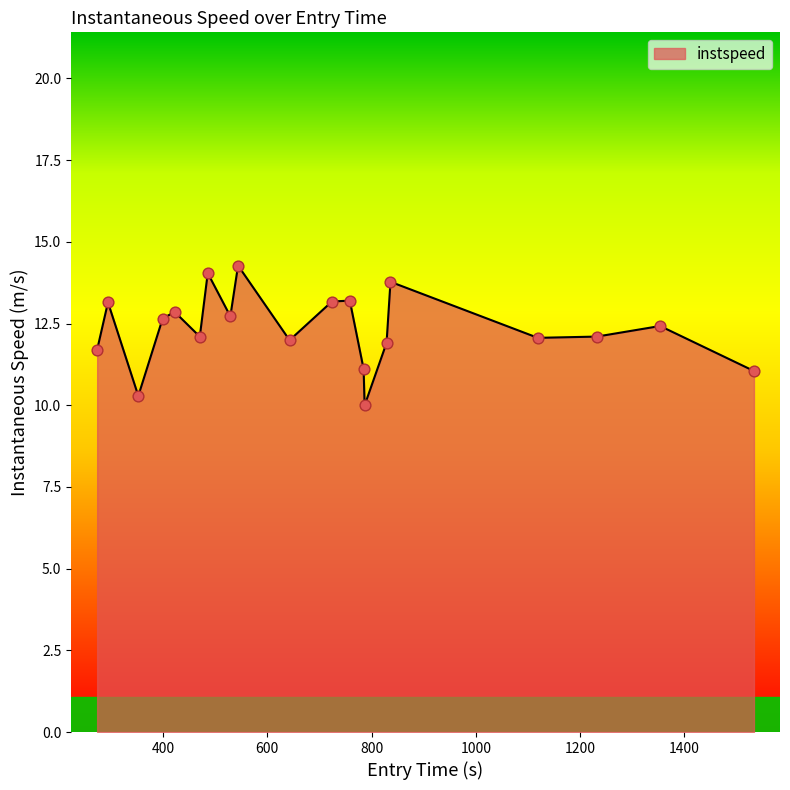

What is the difference between the maximum and minimum values?

4.3